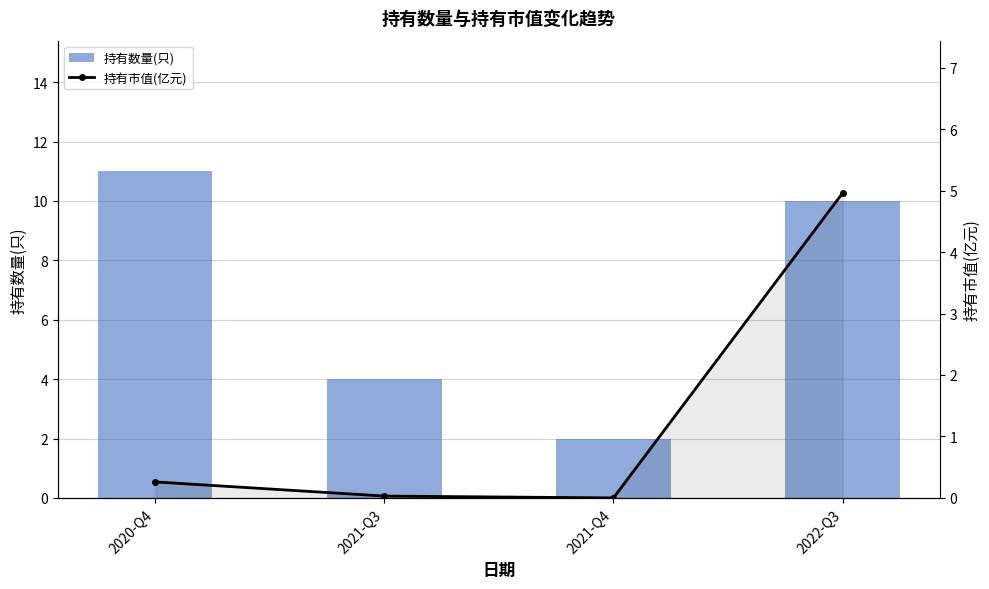

What is the total value across all series at 2021-Q3?

4.0